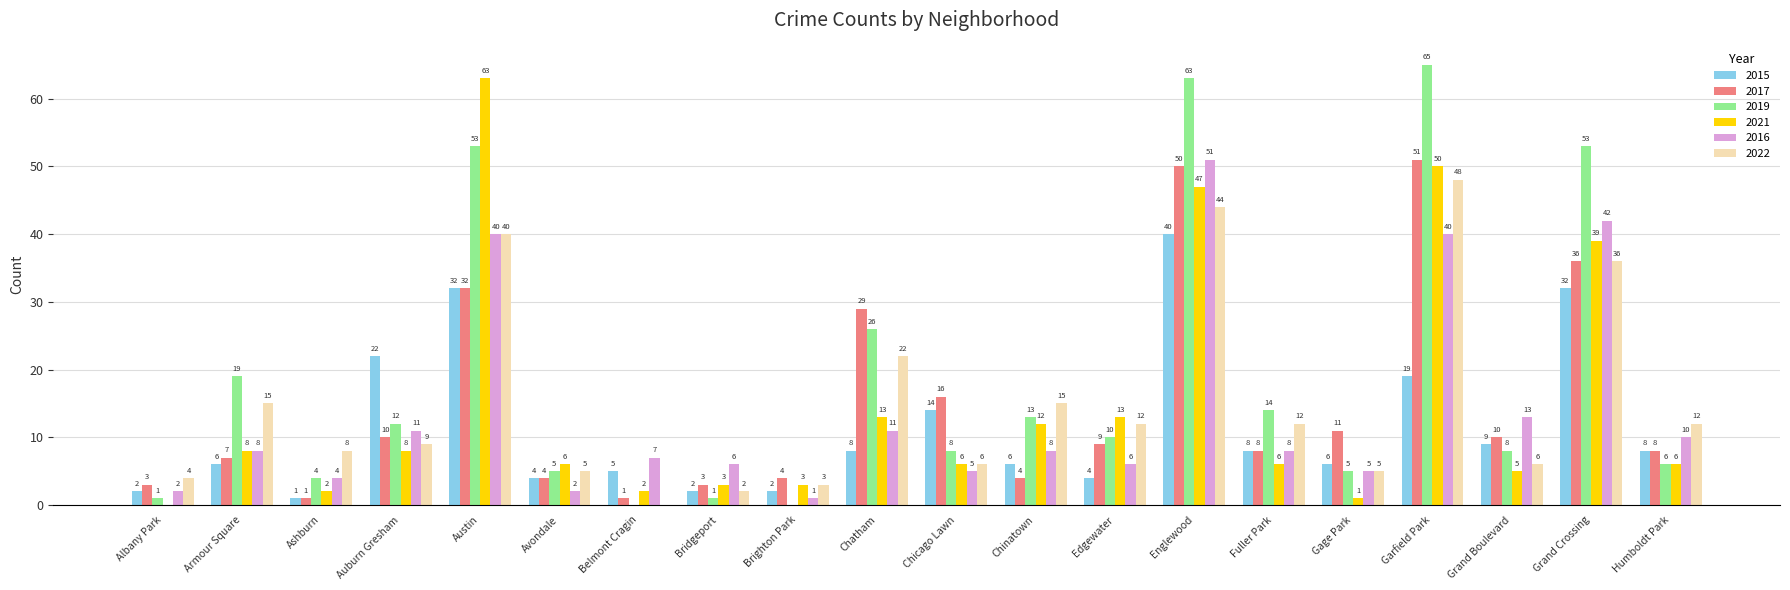

What is the sum of the 2022 values at Grand Boulevard and Chicago Lawn?

12